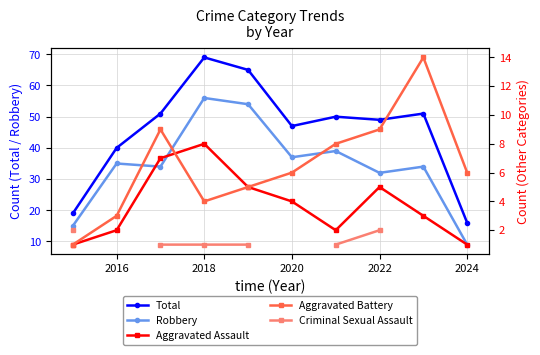

Count the number of data series in this chart.

5